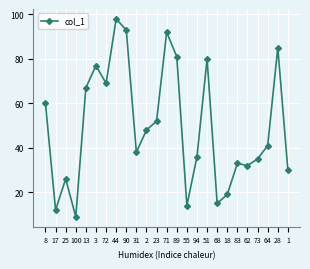

At which label does the data first exceed 41?

8